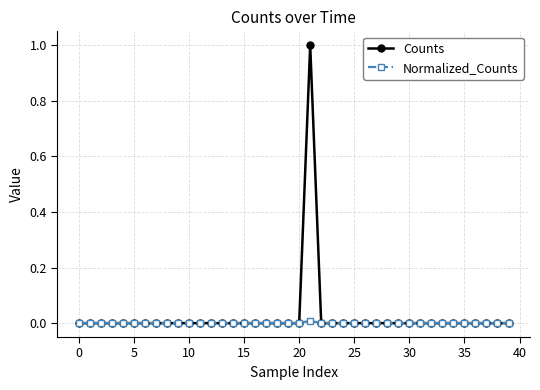

What is the greatest value displayed?

1.0